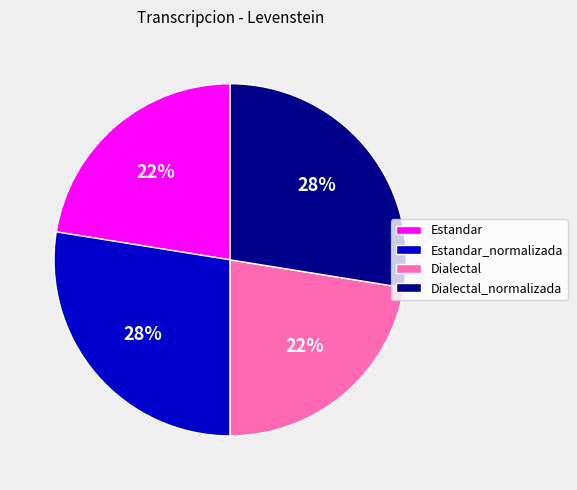

To the nearest percent, what is the combined percentage of Dialectal and Estandar_normalizada?

50%